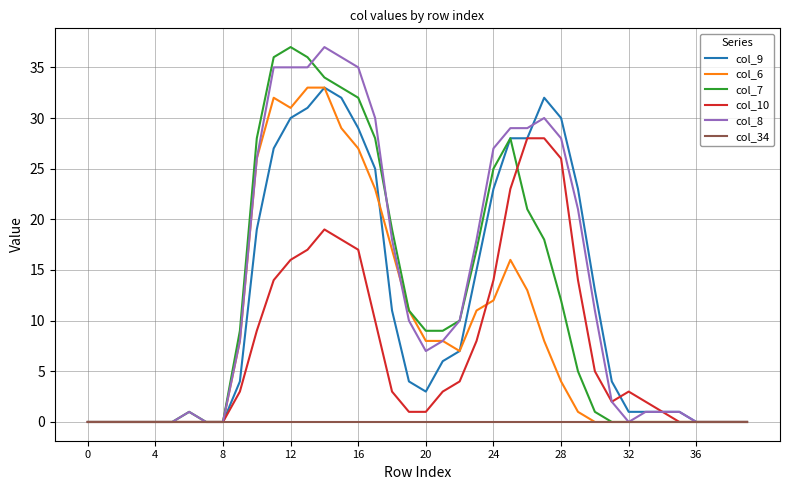

How many distinct data groups are displayed?

6